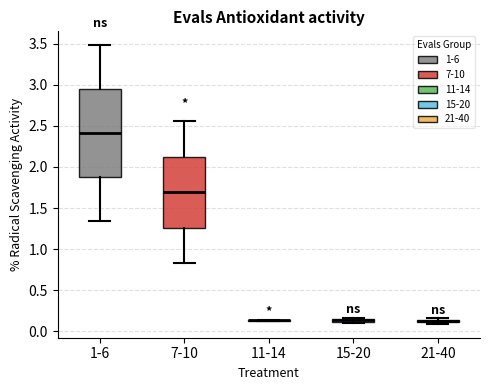

Comparing the boxes themselves (not the whiskers), which one is the tallest?

1-6